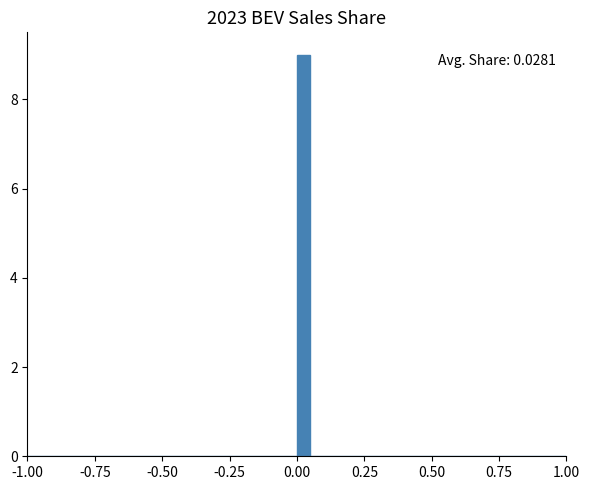

Around what value on the x-axis is the tallest bar? Give the approximate position of its centre, as read against the axis.

0.05